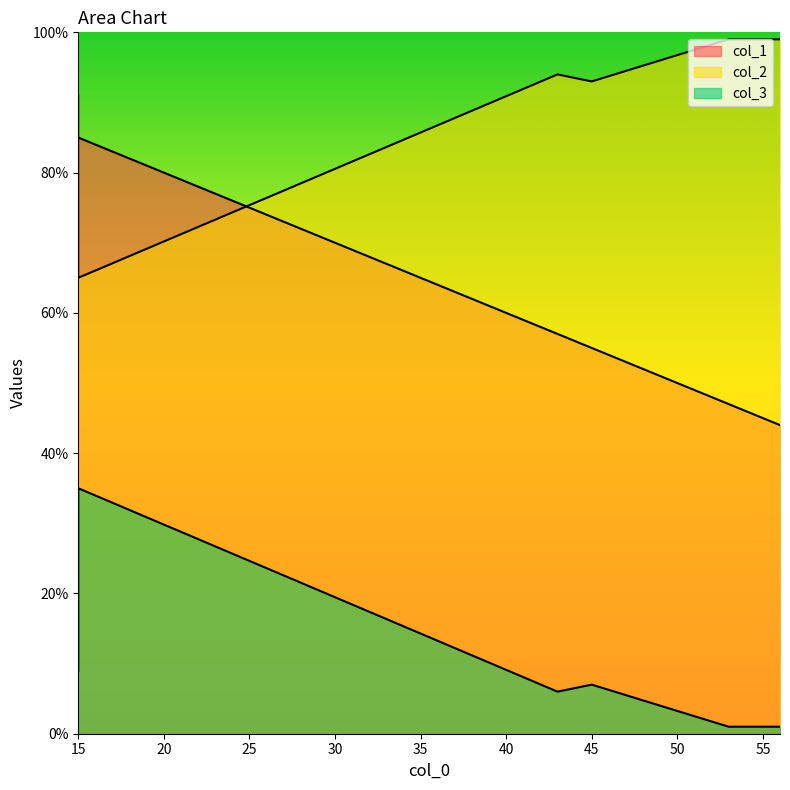

Rank the series by their average value, from highest to lowest.

col_2, col_1, col_3